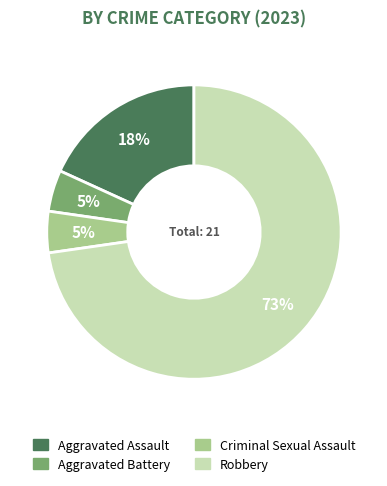

Does Criminal Sexual Assault represent more than half of the total?

No